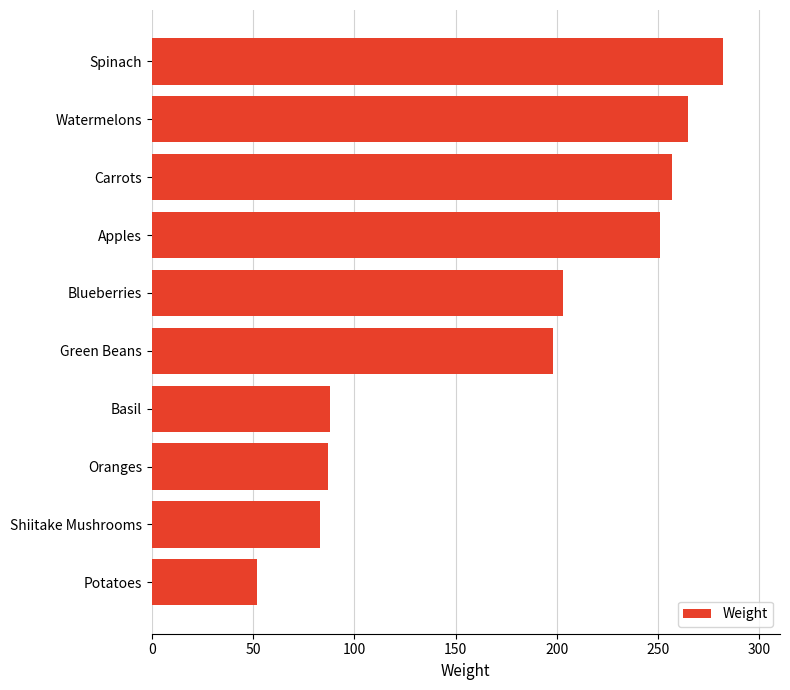

What is the change in value from Blueberries to Carrots?

+54